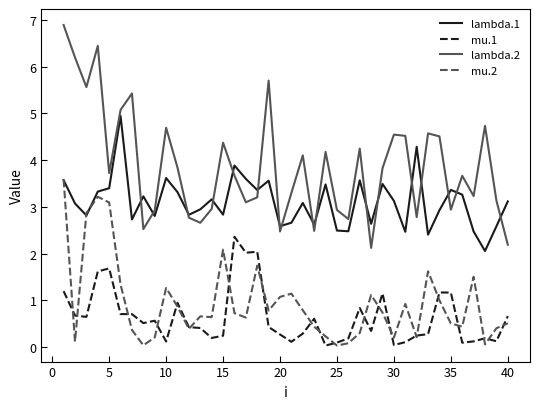

How many lines are shown in the chart?

4